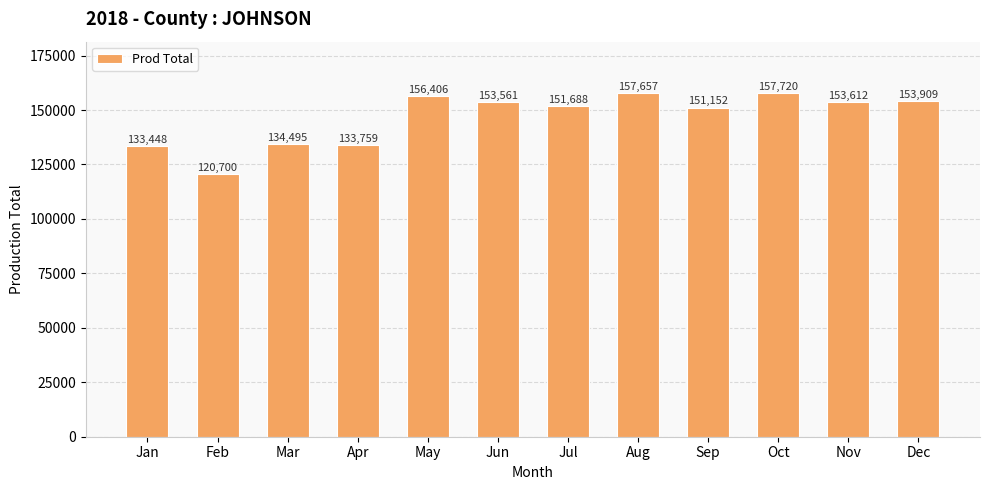

At which label does the data first exceed 153561?

May